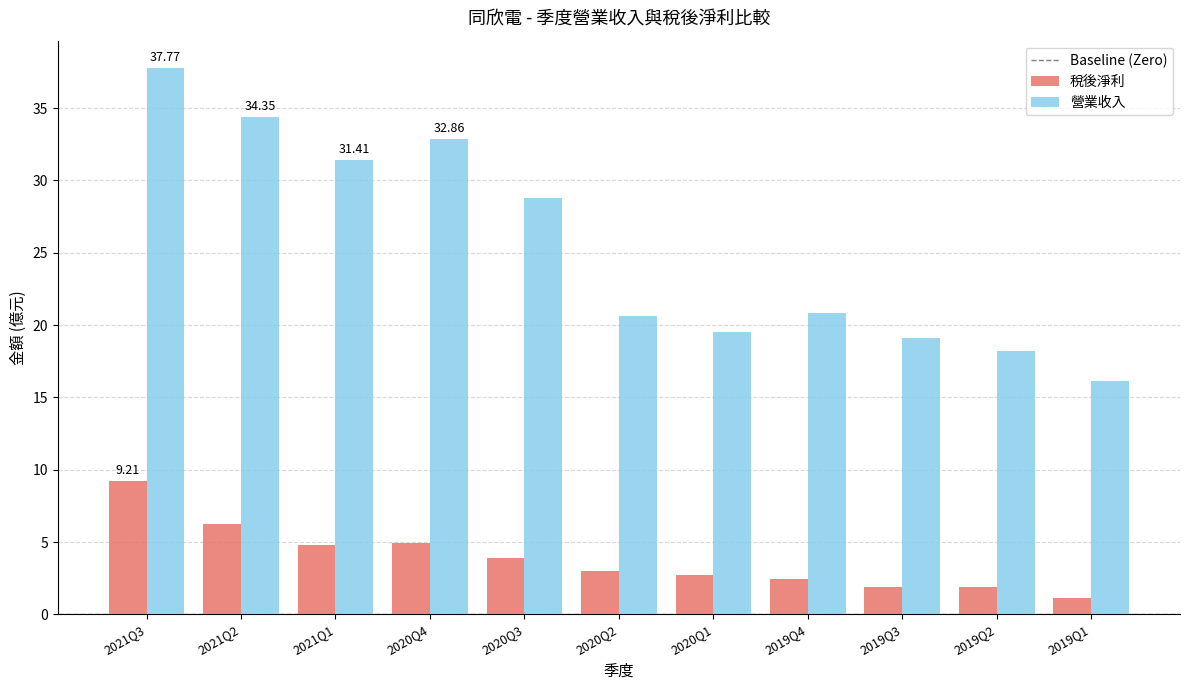

At which label does 營業收入 reach its minimum?

2019Q1